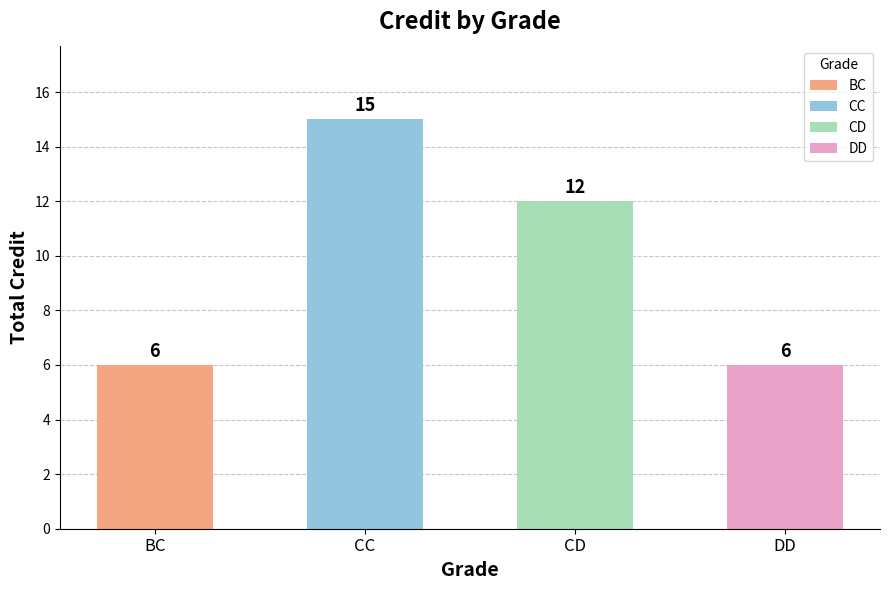

Reading left to right, list all the values displayed in this chart.

6	15	12	6